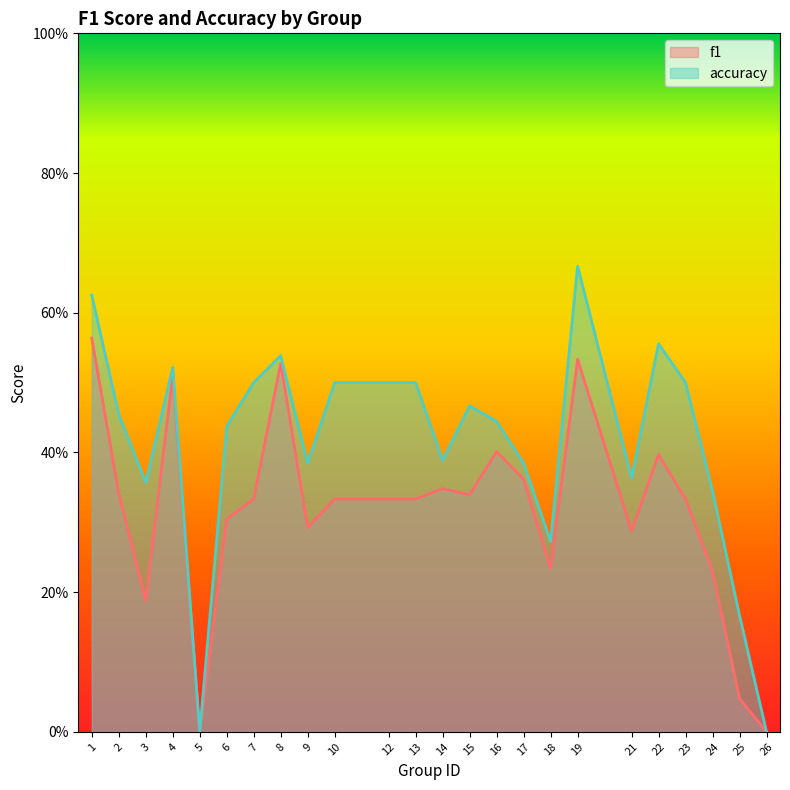

What is the difference between the second highest and minimum values in the accuracy series?

0.6